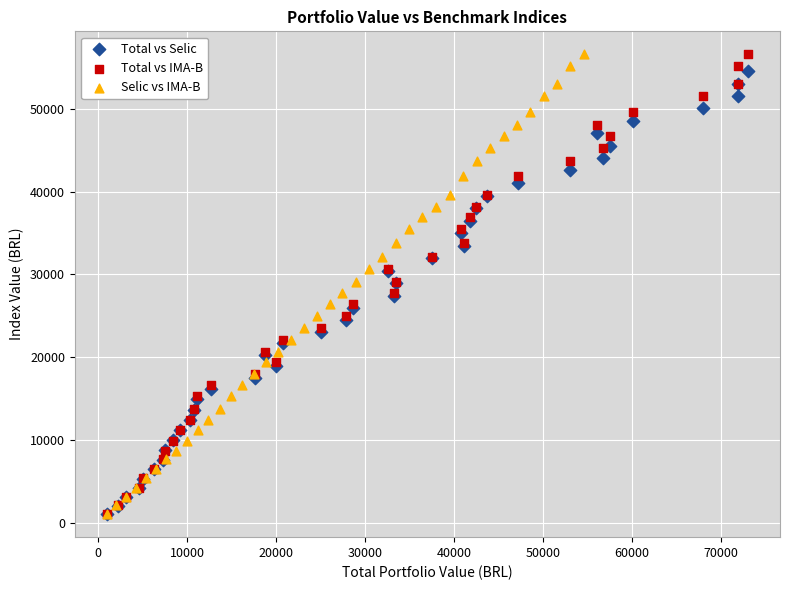

What are all the series names shown in the legend?

Total vs Selic, Total vs IMA-B, Selic vs IMA-B